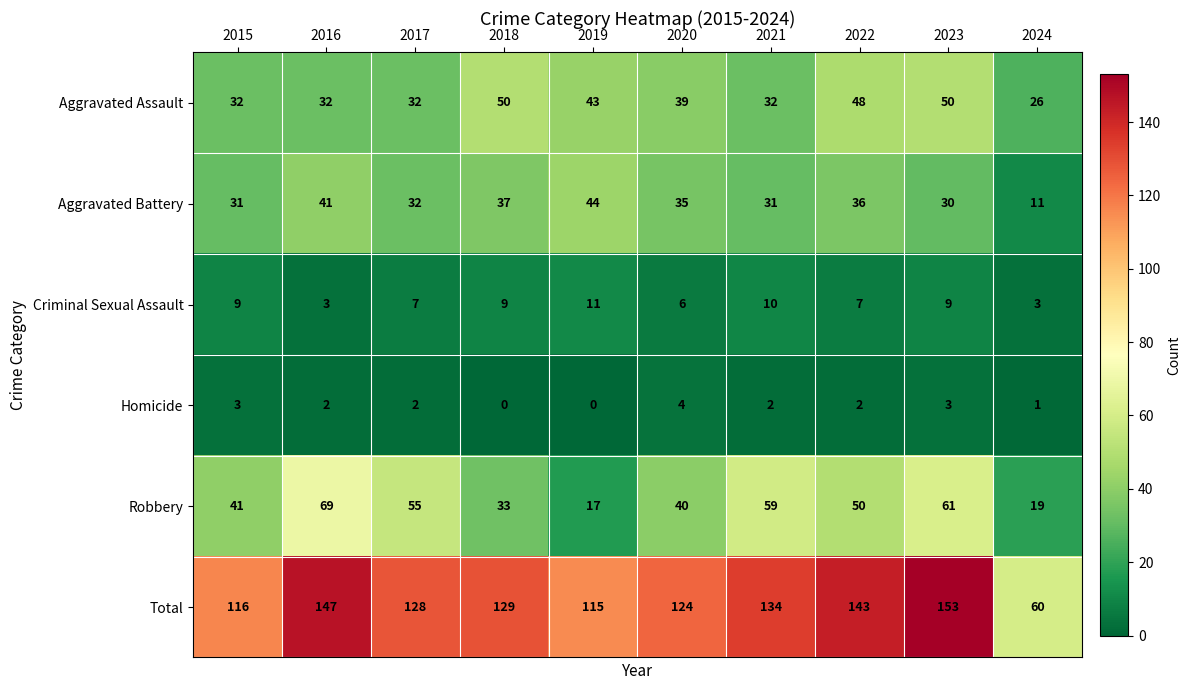

Between 2015 and 2020, which series saw the biggest shift?

Total